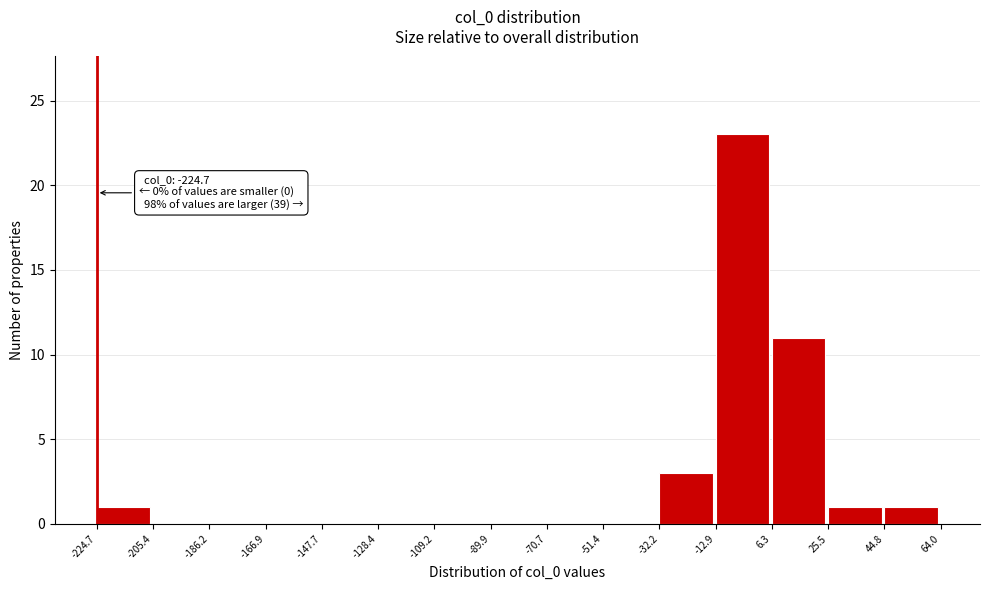

Which range on the x-axis has the tallest bar?

-12.9 to 6.3